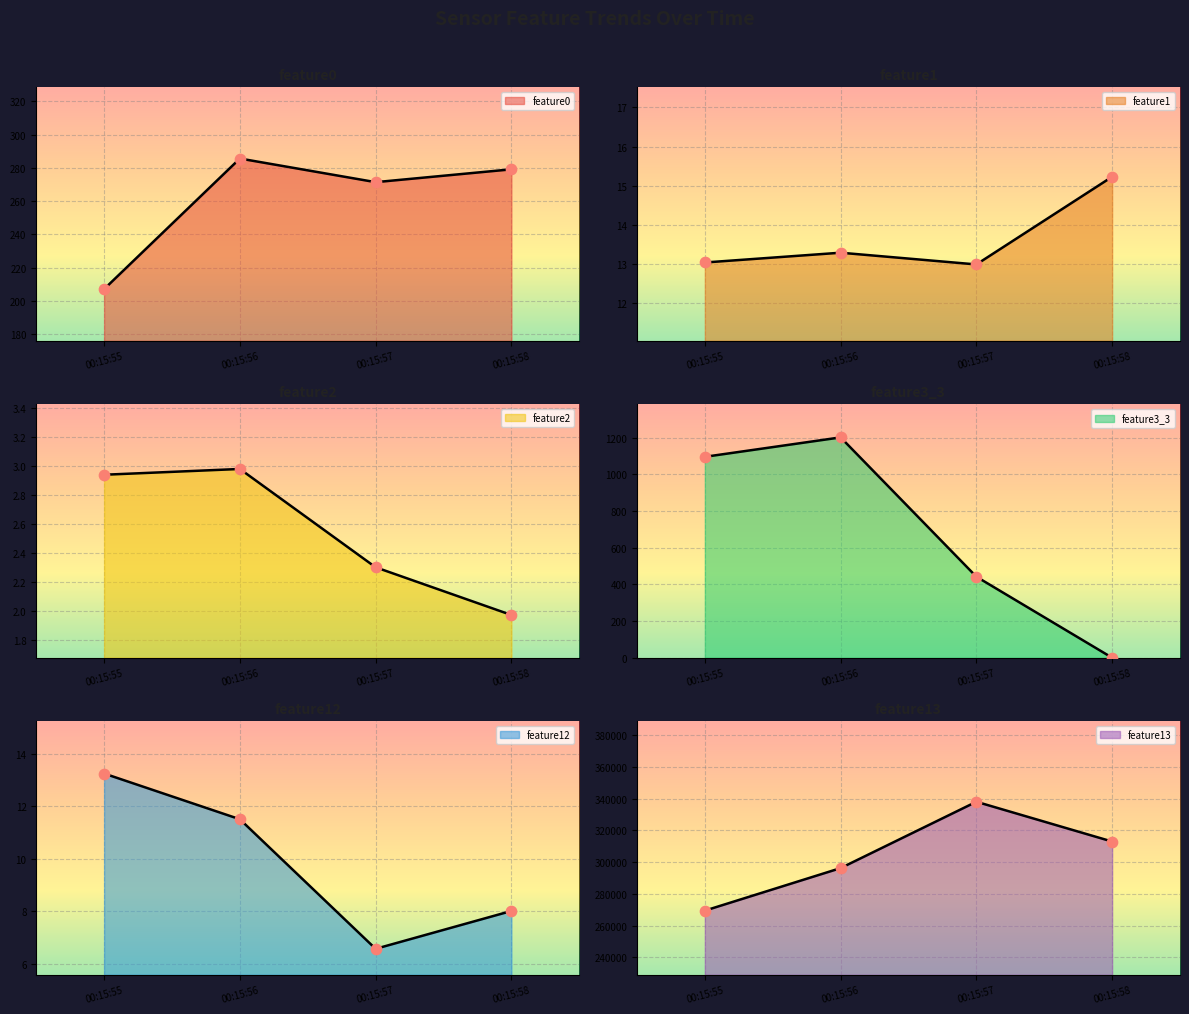

At which category is the sum across all series the highest?

00:15:57